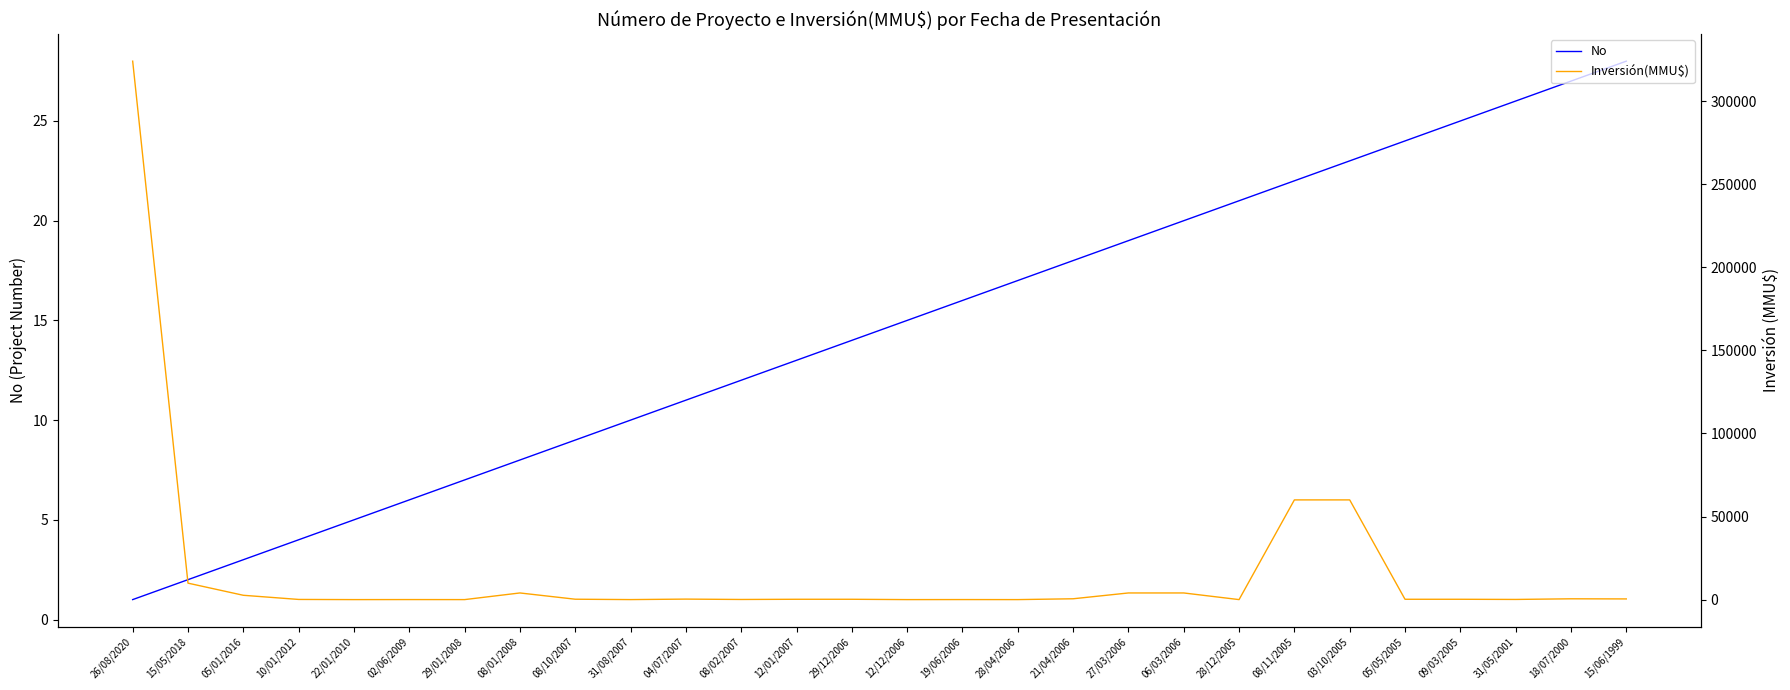

Which series changed the most between 15/05/2018 and 03/10/2005?

Inversión(MMU$)